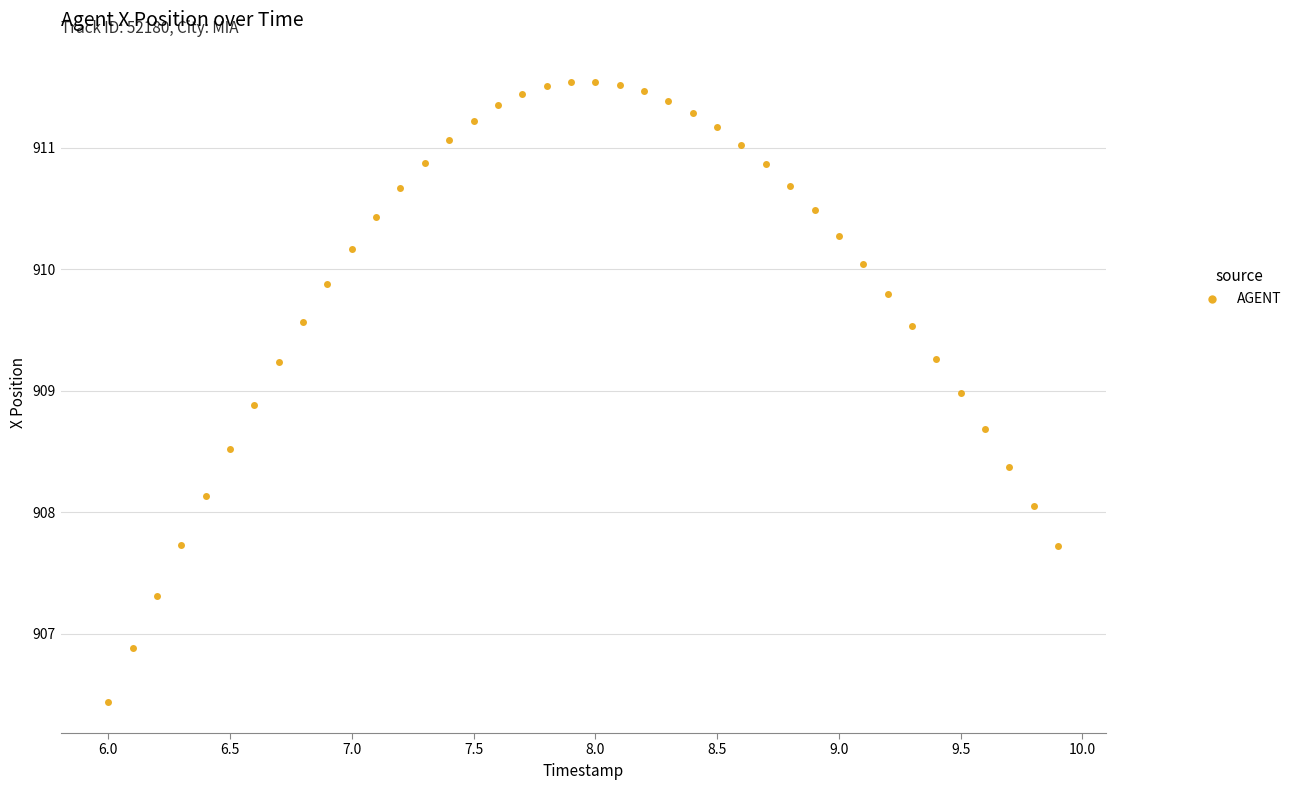

What is the range of X values (max minus min)?

3.9